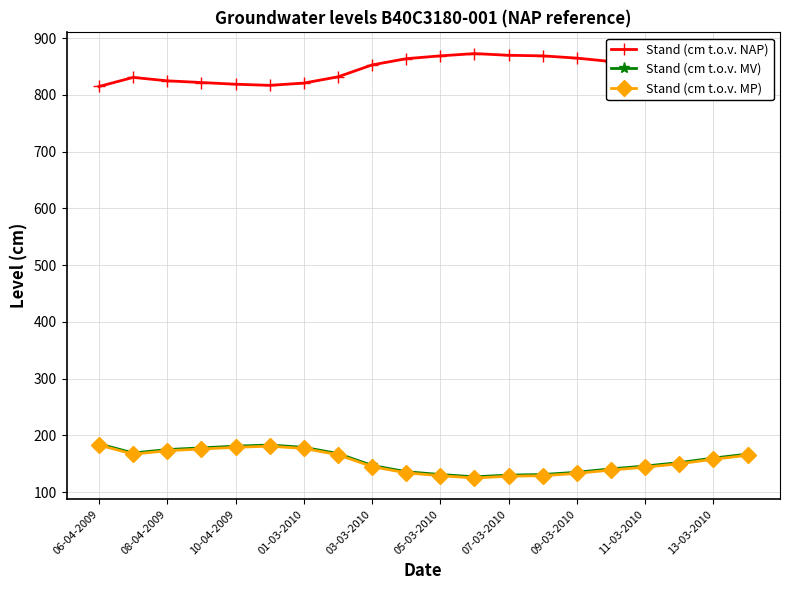

What is the greatest value displayed?

873